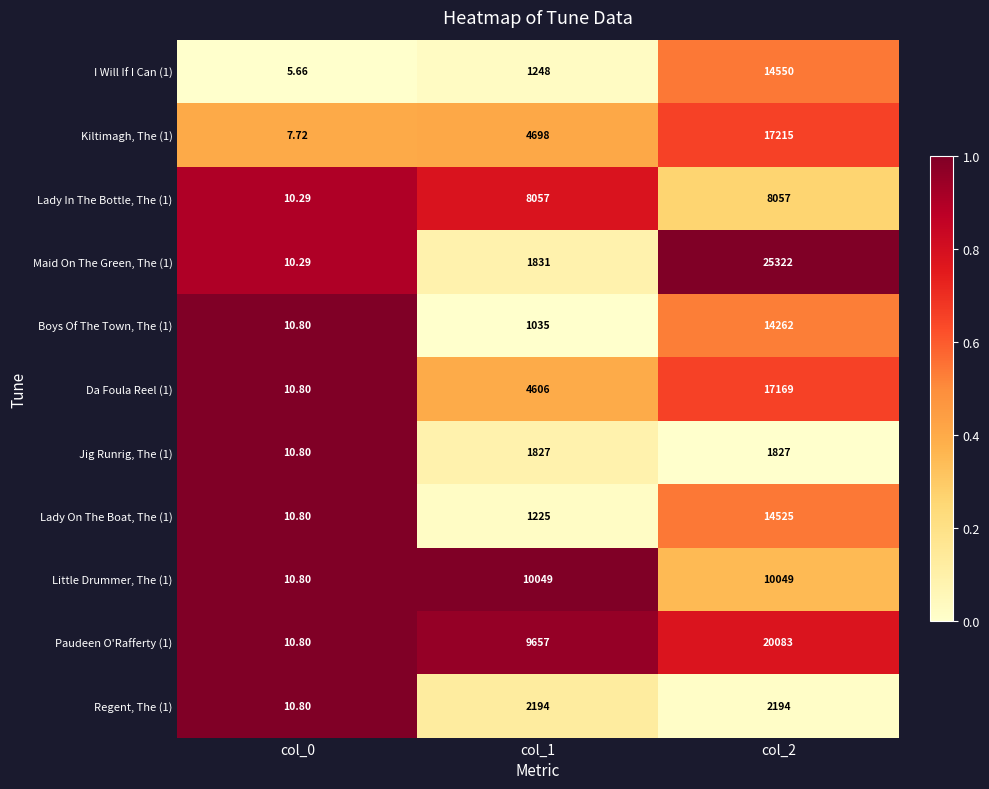

How many distinct data groups are displayed?

11